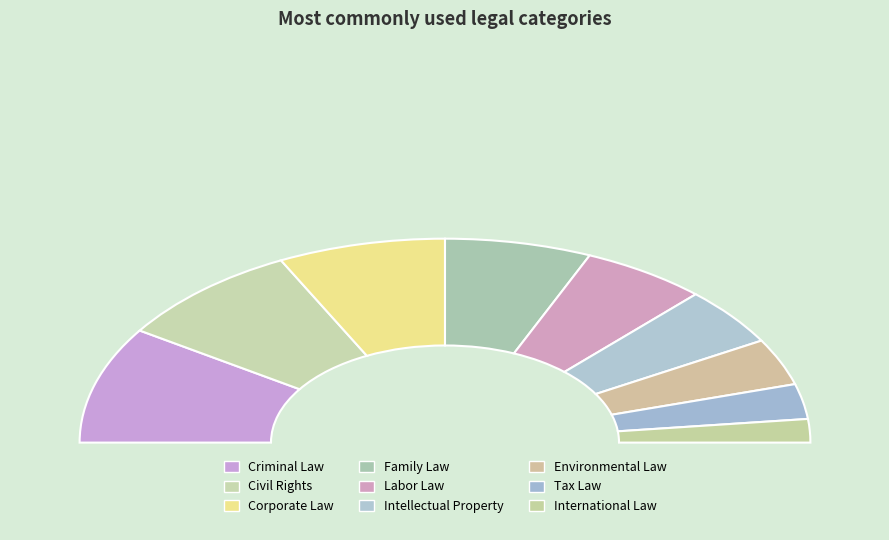

Approximately how many times larger is the value at Criminal Law compared to Intellectual Property?

2.0